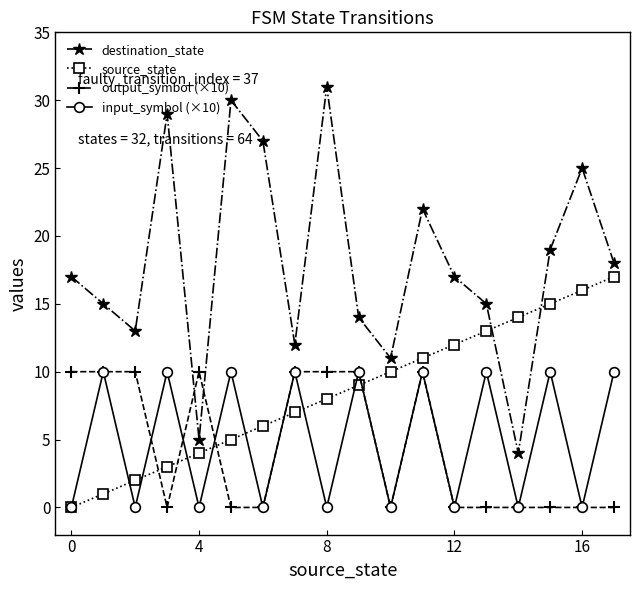

What is the maximum value shown in the chart?

31